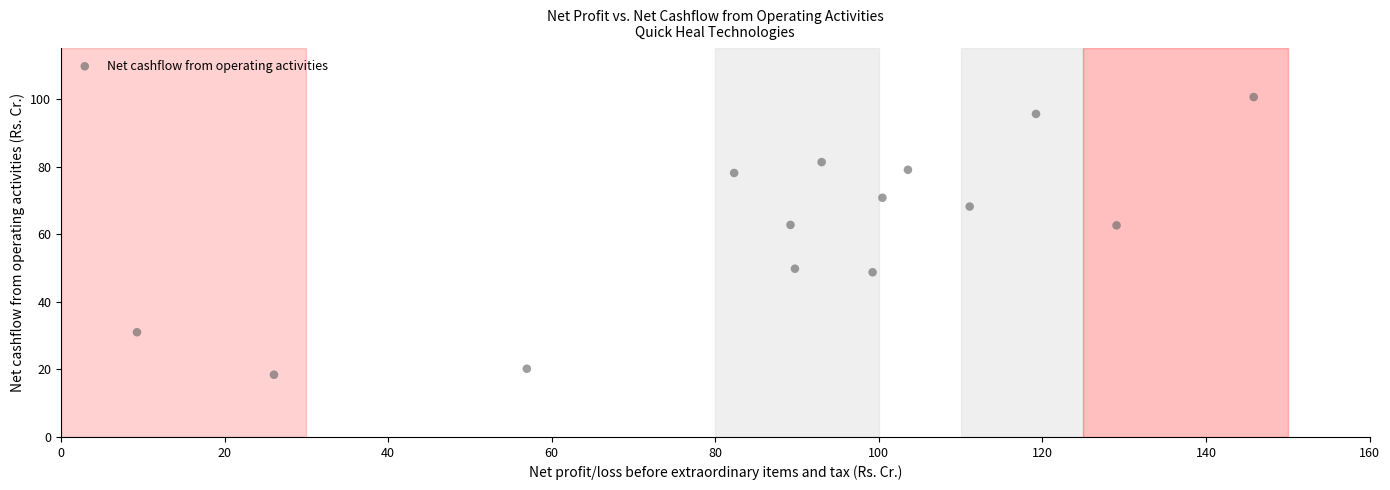

What is the range of X values (max minus min)?

136.6